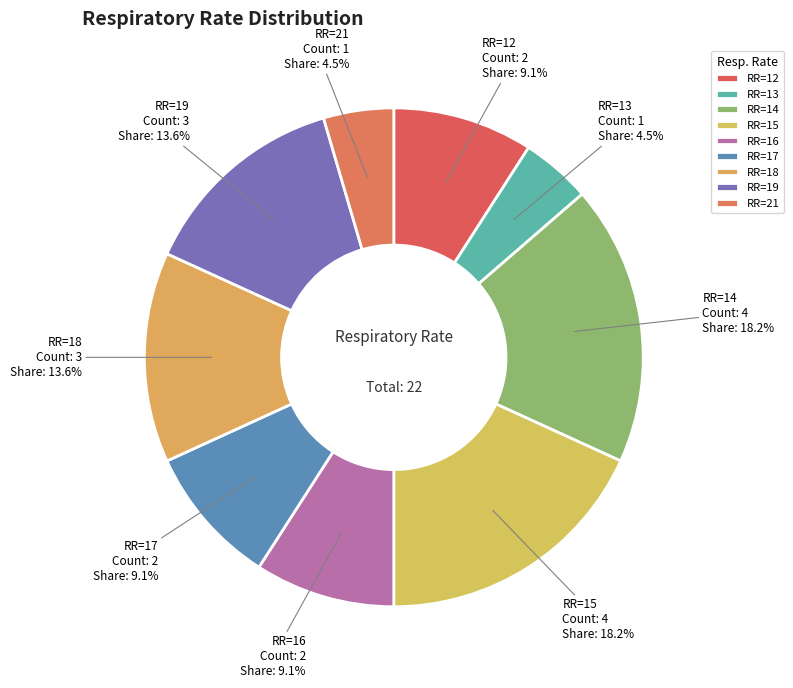

Count the number of slices in the pie.

9